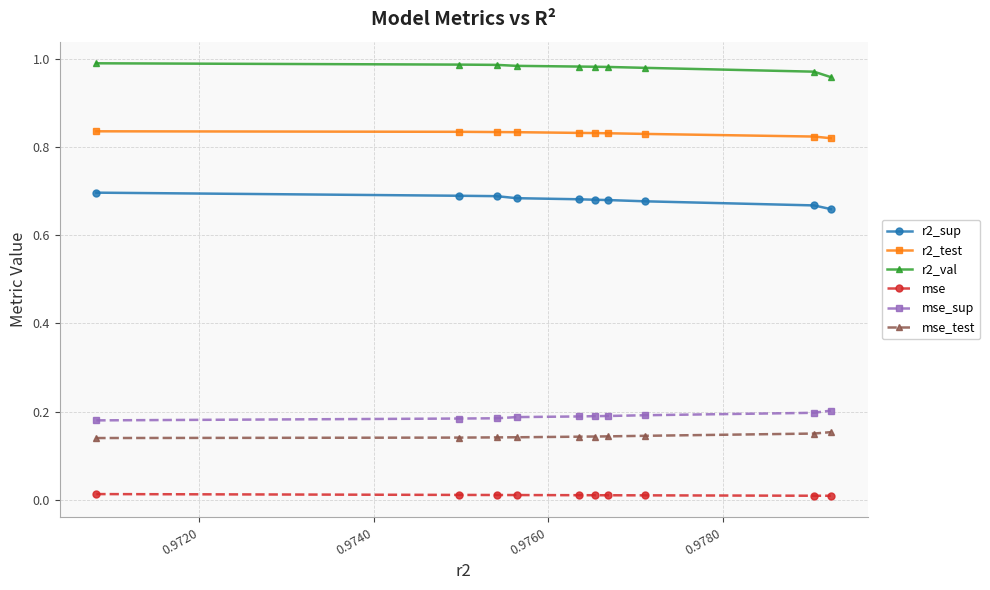

Which series has the largest total across all categories?

r2_val